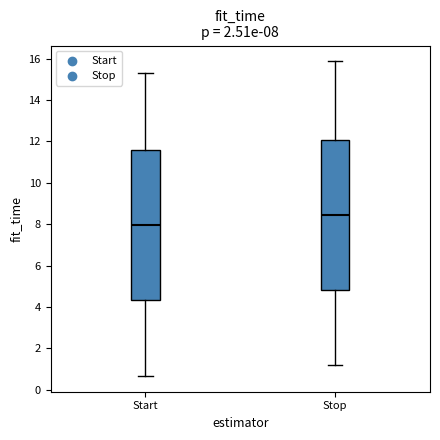

Which box has the lowest median line?

Start